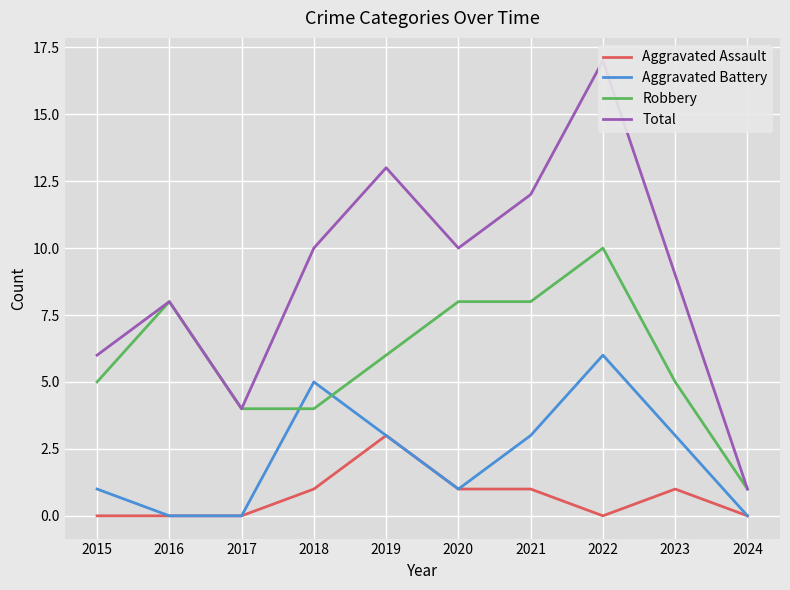

Which has a higher value, 2019 or 2024?

2019